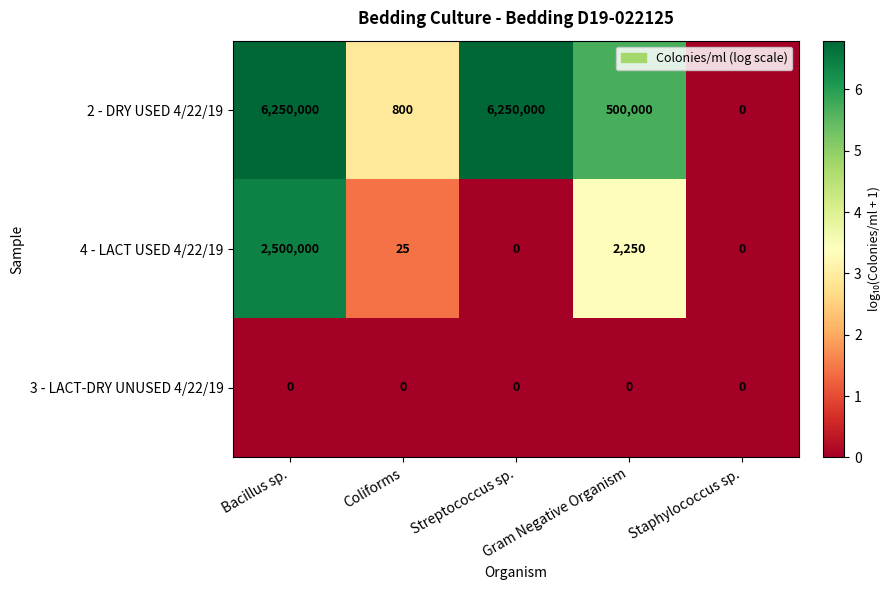

What is the highest value of the 2 - DRY USED 4/22/19 series?

6250000